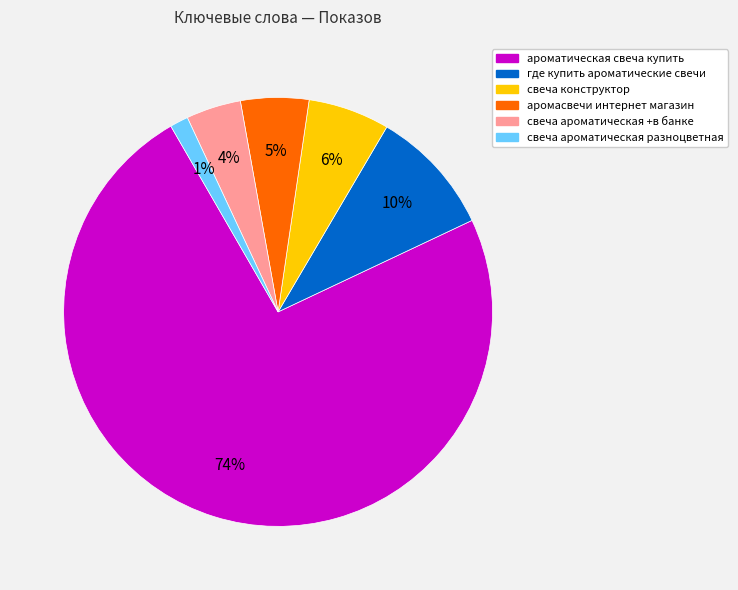

Is it true that свеча ароматическая разноцветная is 1% of the pie?

True